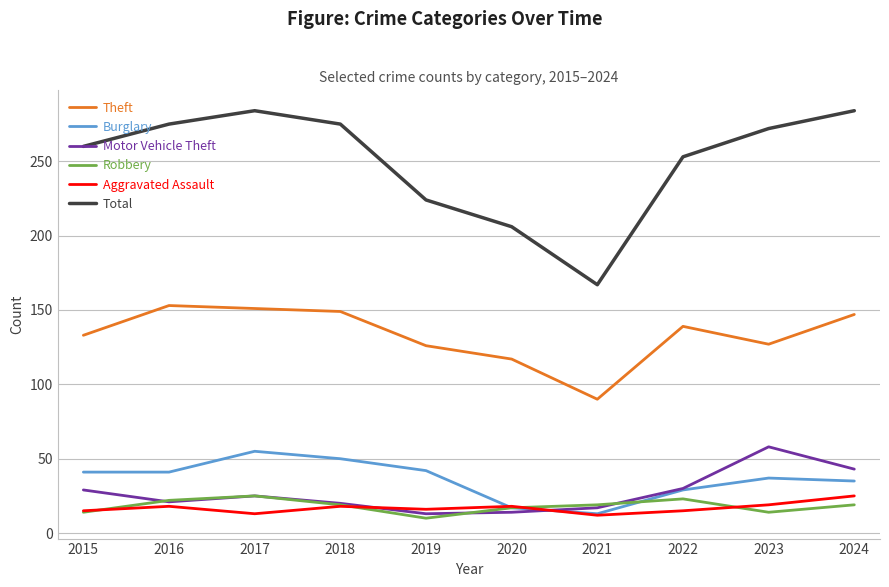

Which series has the largest total across all categories?

Total